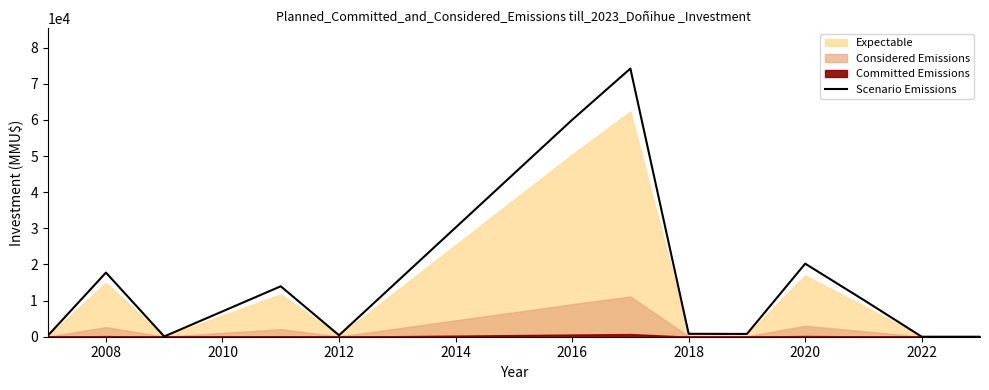

At which category does the data reach its first local peak?

2008